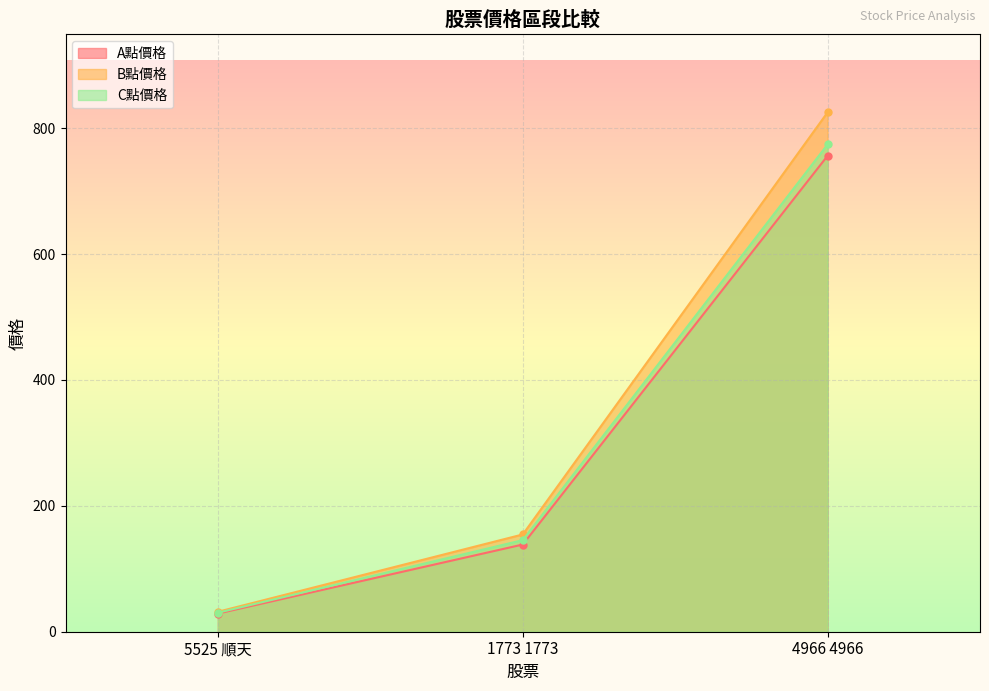

How many lines are shown in the chart?

3